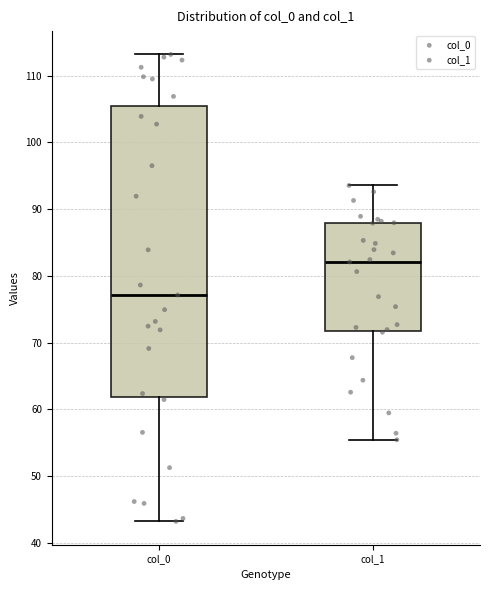

Reading left to right, read every box against the y-axis: the position of its median line, the range the box covers, and the ends of its whiskers. The values are not printed on the chart, so give them approximately, as read against the axis.

col_0: median 77, box 62 to 105, whiskers 43 to 113
col_1: median 82, box 72 to 88, whiskers 55 to 94